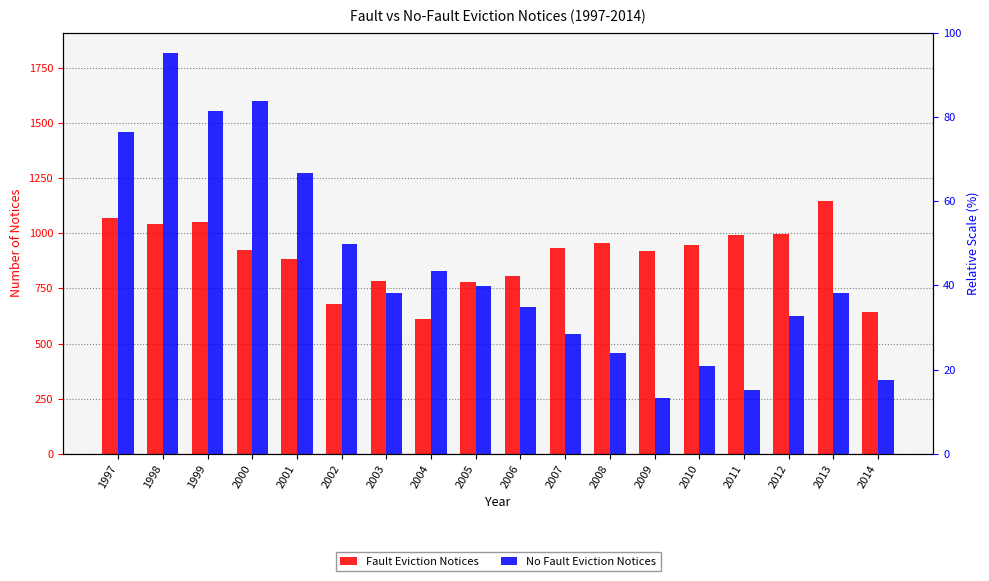

Which series has the widest spread of values?

No Fault Eviction Notices